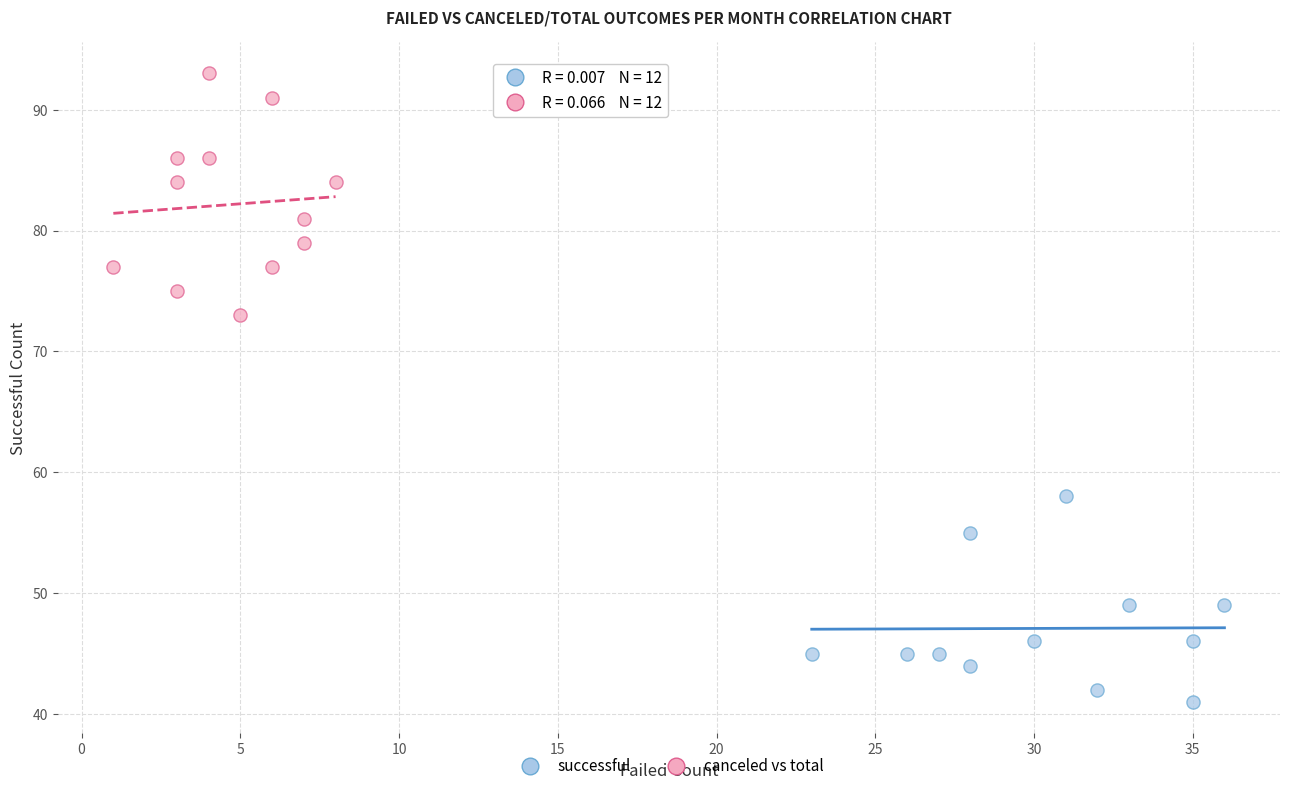

Which series has the largest Y range (max minus min)?

canceled vs total